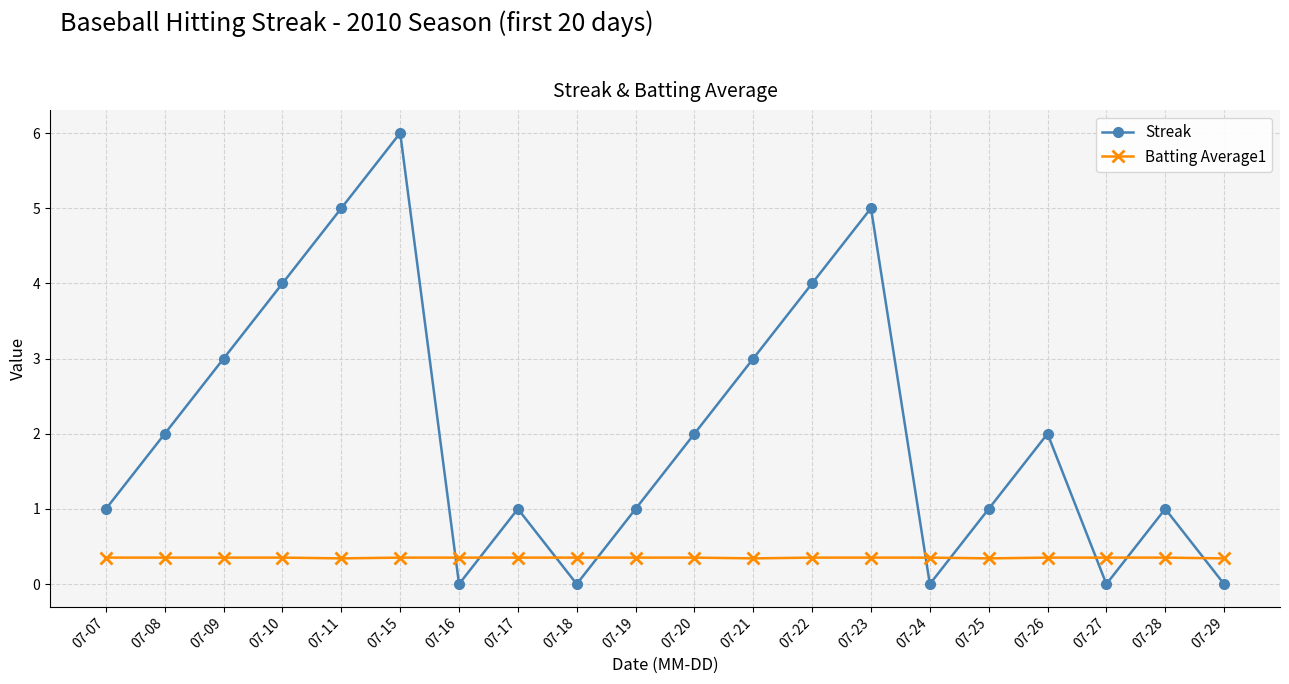

Is the value of Streak at 07-25 greater than the value of Batting Average1 at 07-19?

Yes